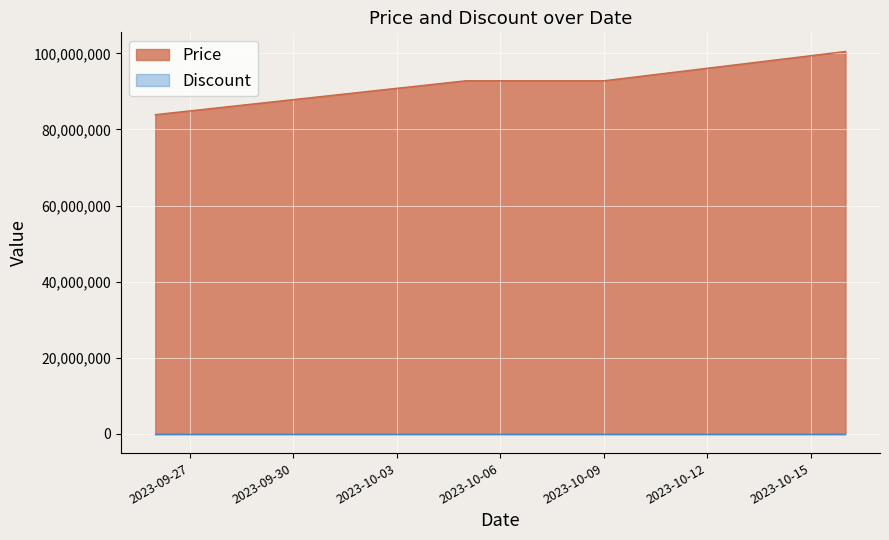

Count the number of categories in the chart.

7